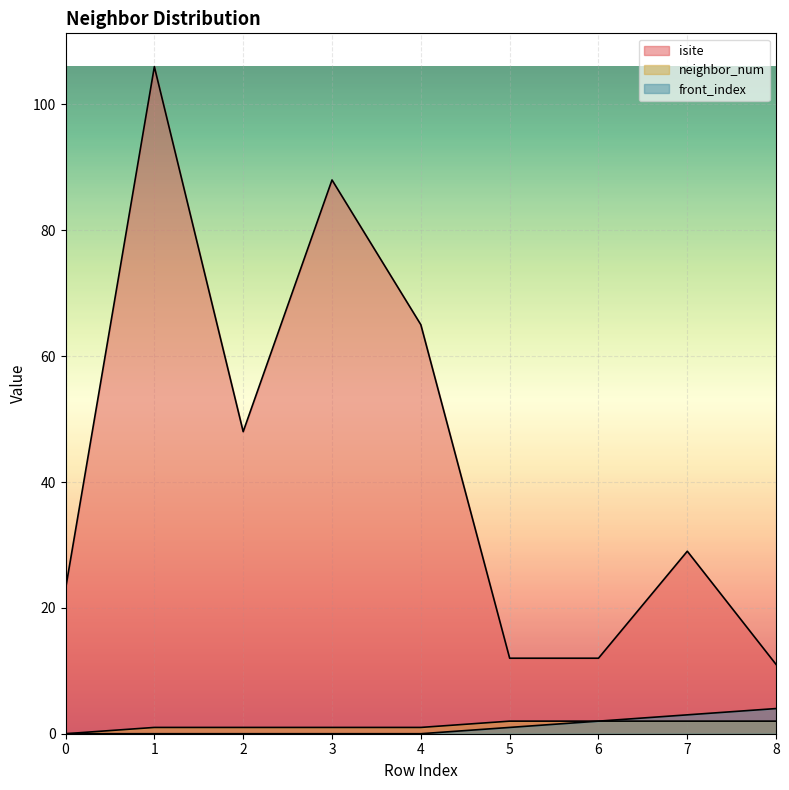

Reading left to right, list all the values displayed in this chart.

isite: 0=23	1=106	2=48	3=88	4=65	5=12	6=12	7=29	8=11
neighbor_num: 0=0	1=1	2=1	3=1	4=1	5=2	6=2	7=2	8=2
front_index: 0=0	1=0	2=0	3=0	4=0	5=1	6=2	7=3	8=4